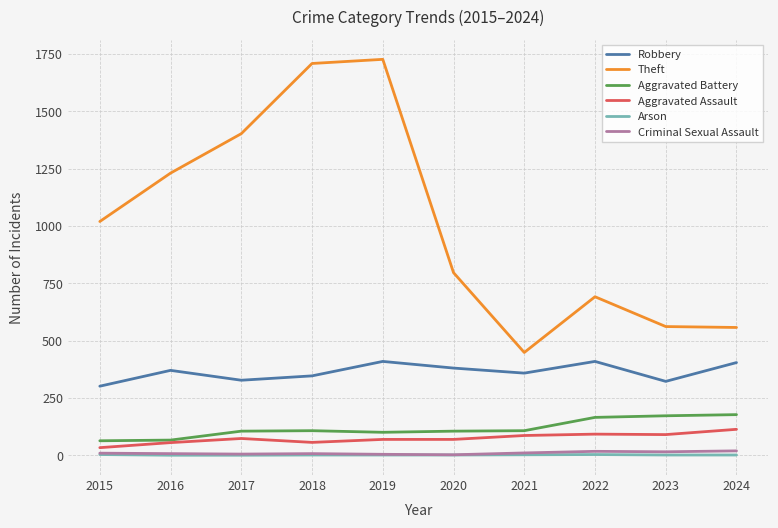

Is the value of Theft at 2017 greater than the value of Robbery at 2016?

Yes